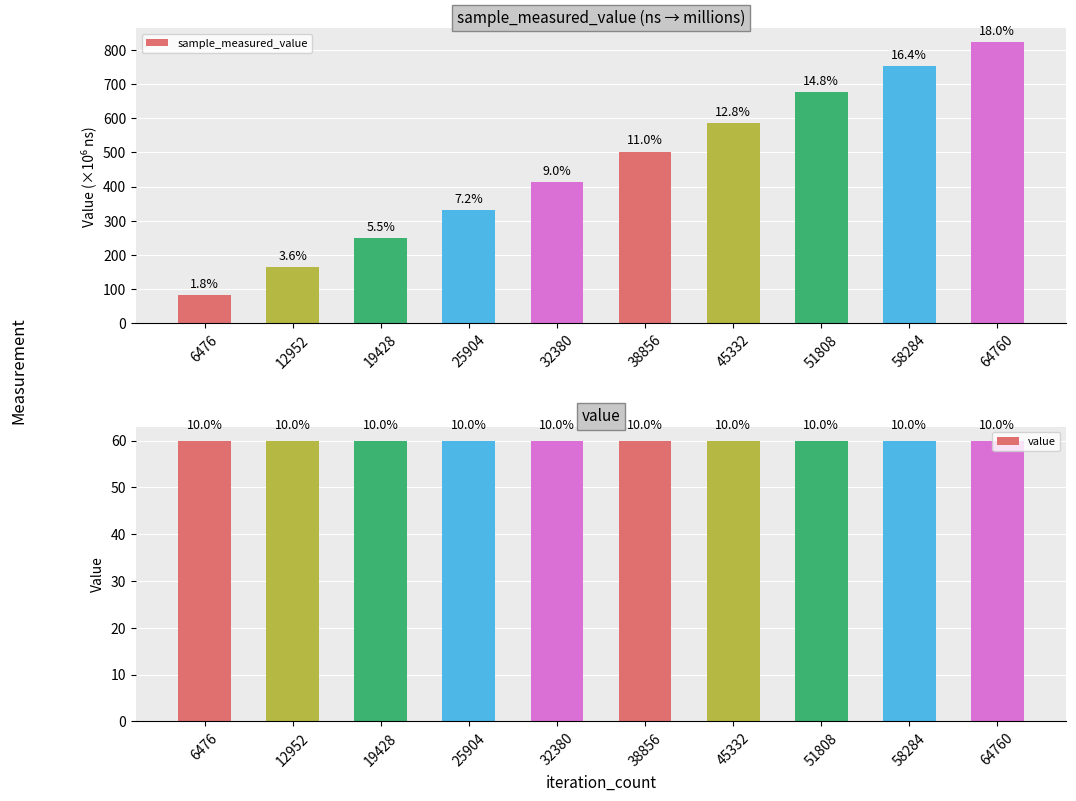

What value does the sample_measured_value series have at 38856?

501.5